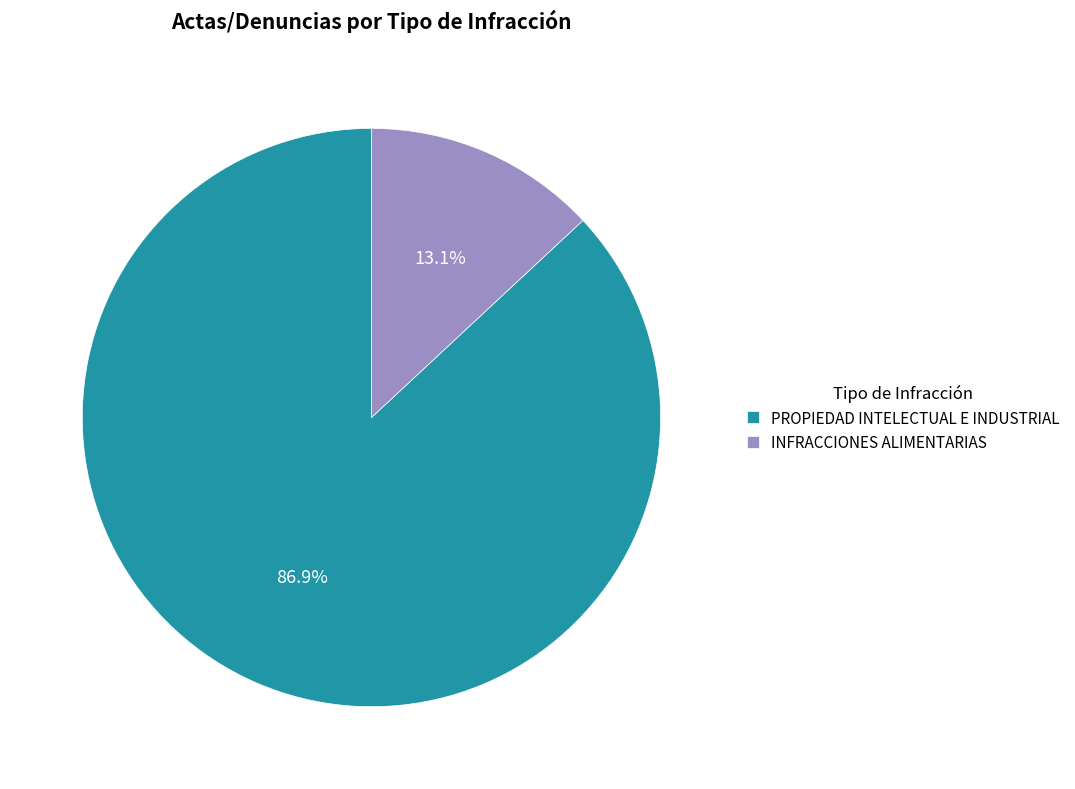

Which slice represents more than half of the pie?

PROPIEDAD INTELECTUAL E INDUSTRIAL